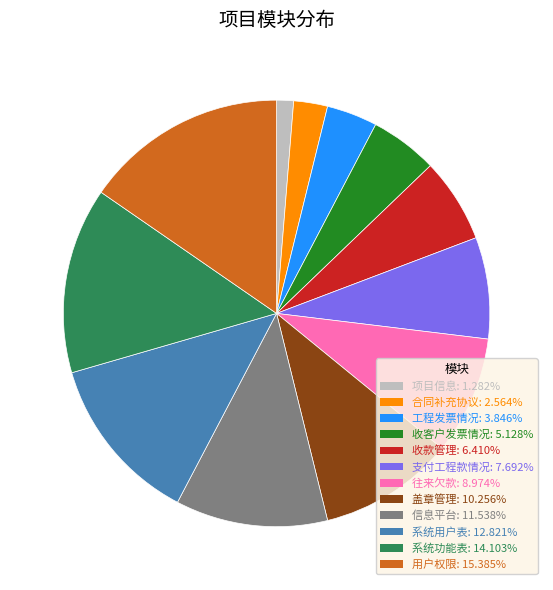

Is the sum of 往来欠款 and 盖章管理 greater than half?

No